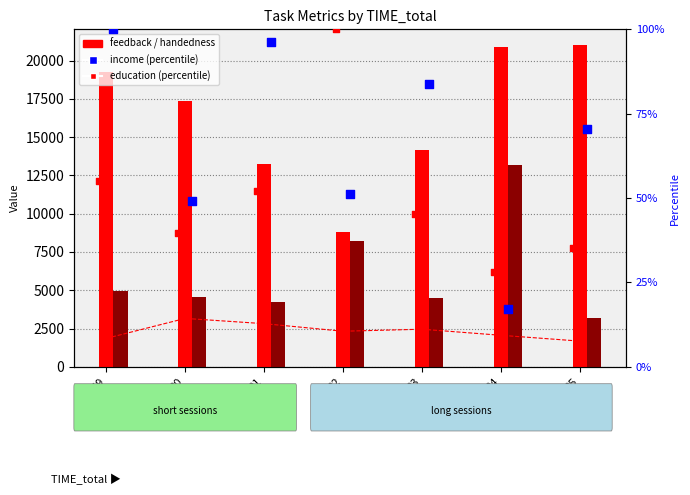

Which series contains the lowest Y value?

income (percentile)